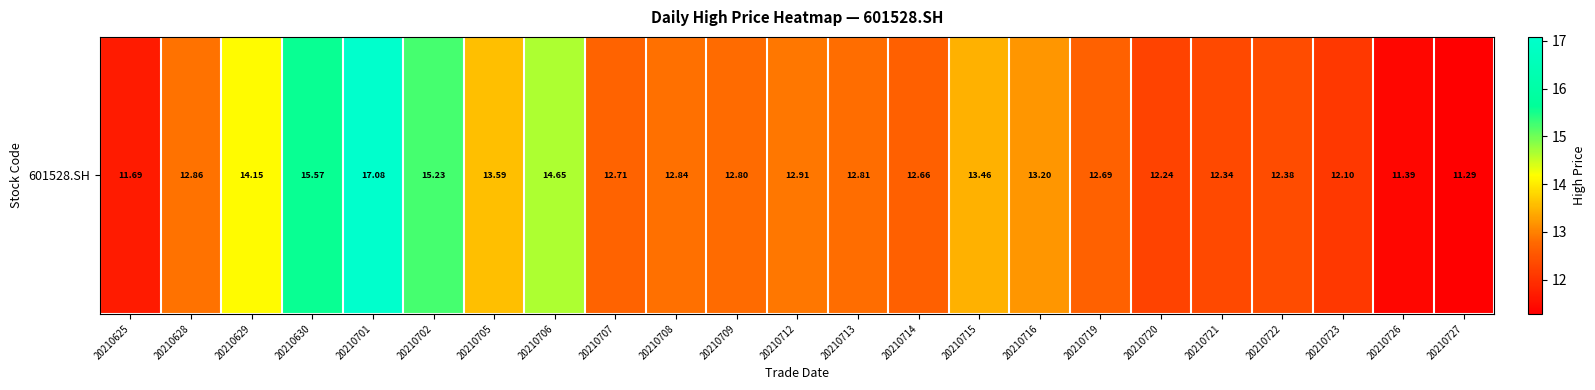

What is the difference between the values at 20210715 and 20210712?

0.6